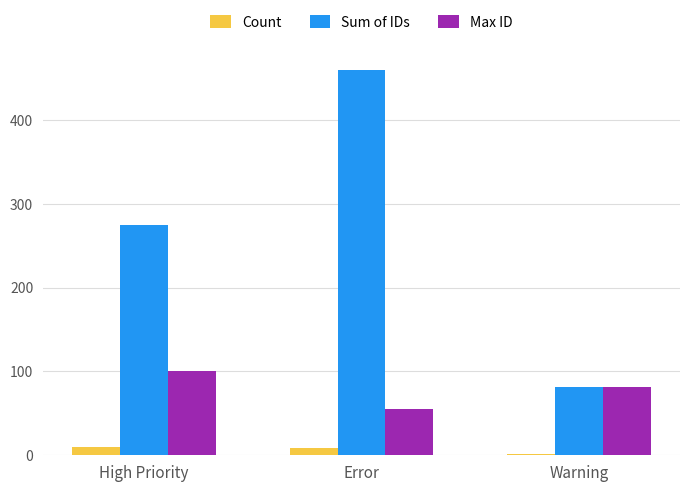

Which series has the largest range (max minus min)?

Sum of IDs